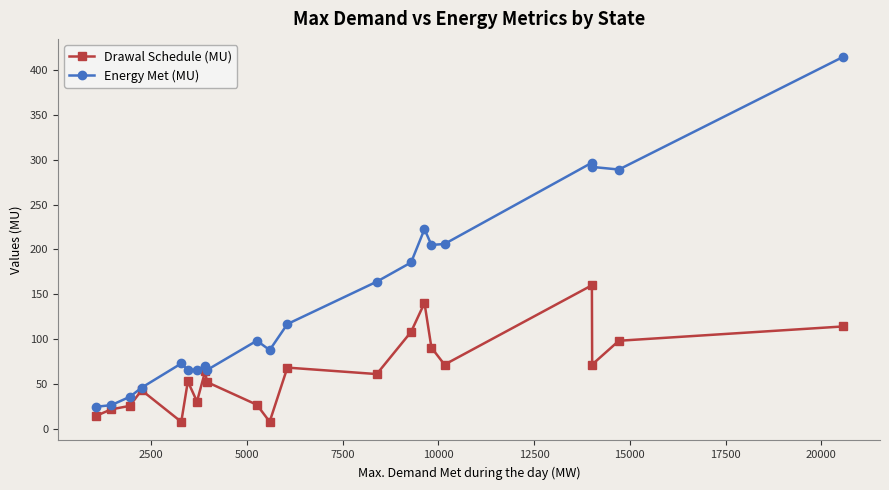

List the series in order of their peak value, lowest first.

Drawal Schedule (MU), Energy Met (MU)